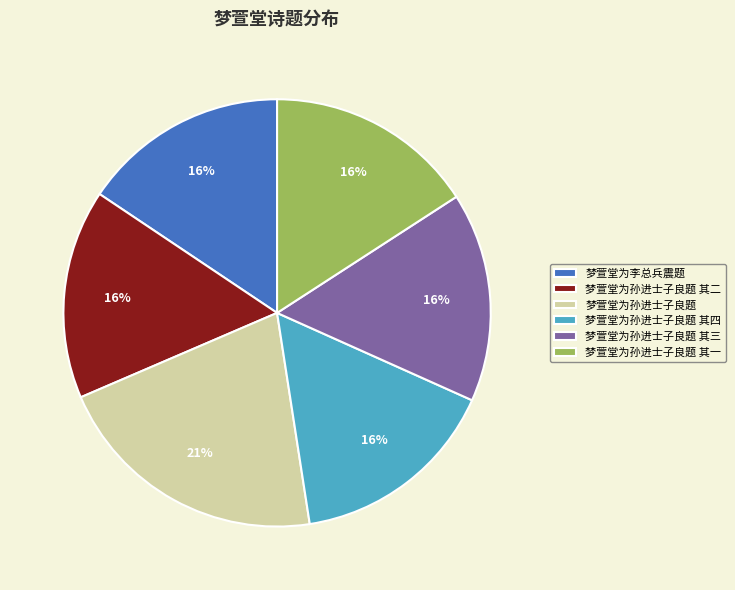

Combined, do 梦萱堂为孙进士子良题 其一 and 梦萱堂为孙进士子良题 其三 account for over 50%?

No